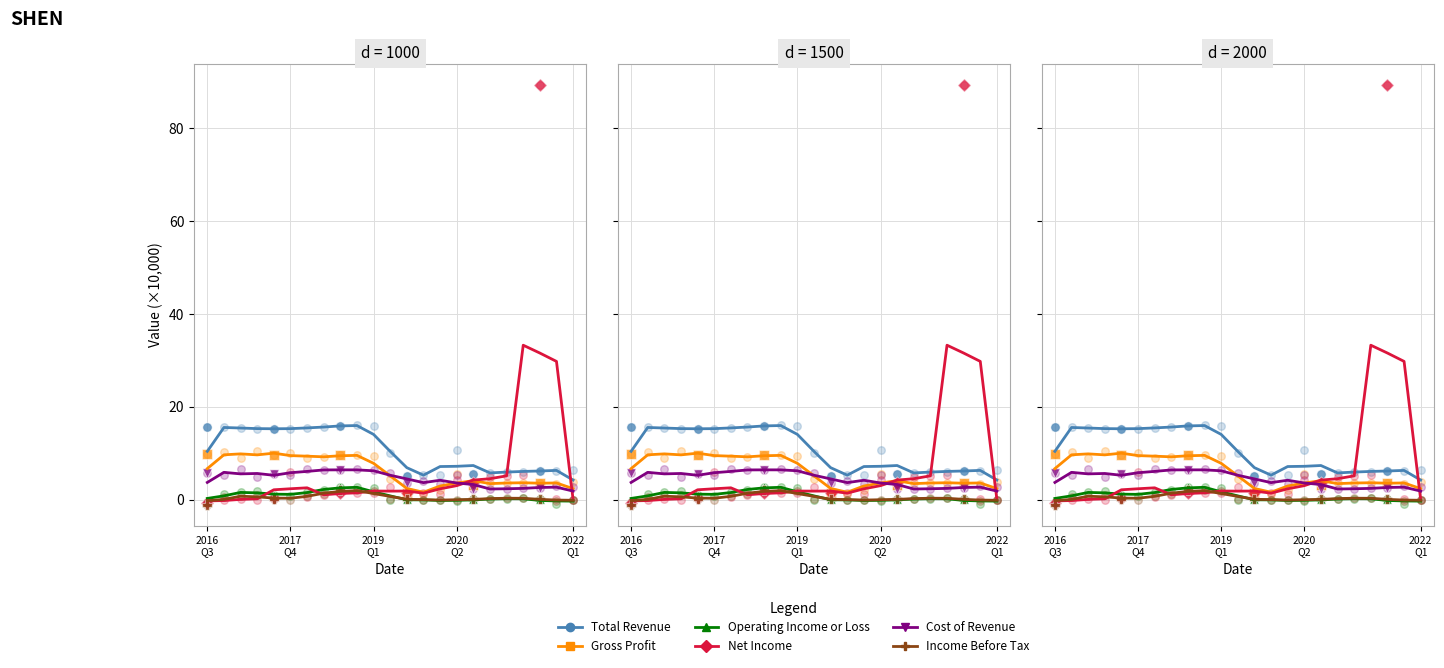

Which series contains the lowest Y value?

Income Before Tax